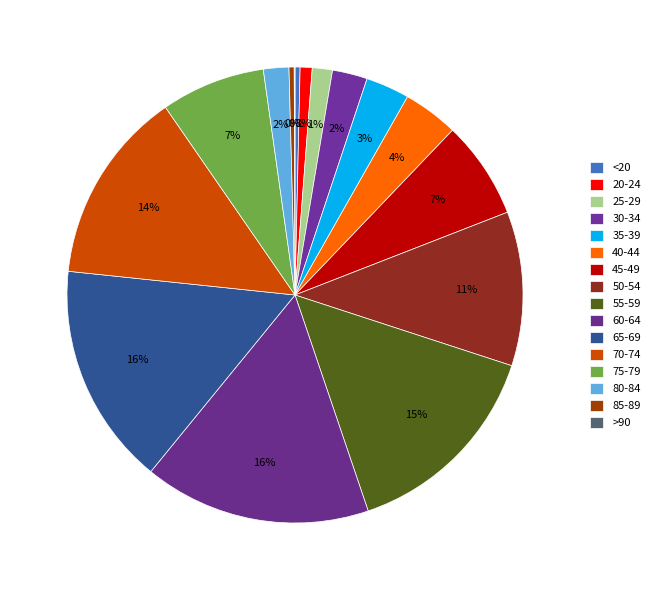

To the nearest percent, what is the difference between the 70-74 and 85-89 slice percentages?

13%